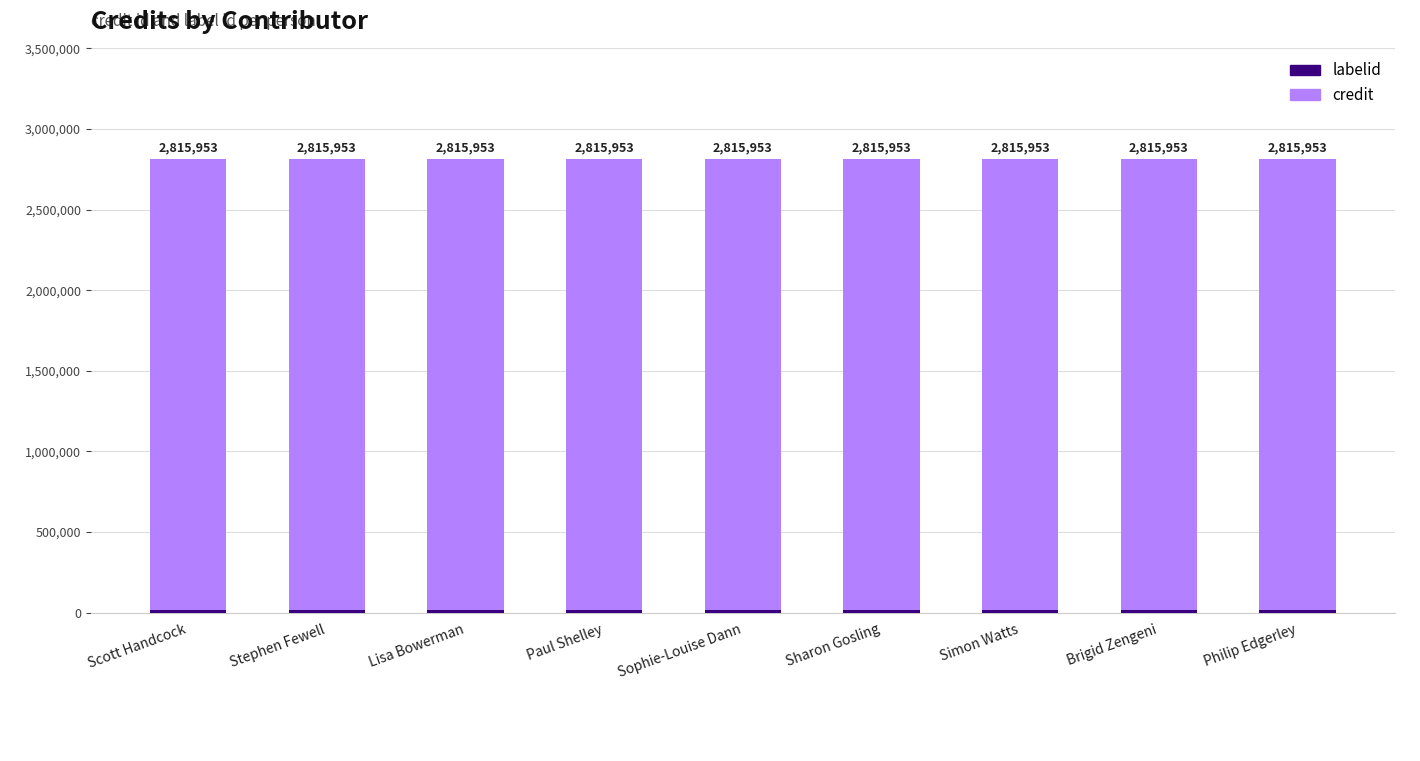

Which series has the largest range (max minus min)?

labelid